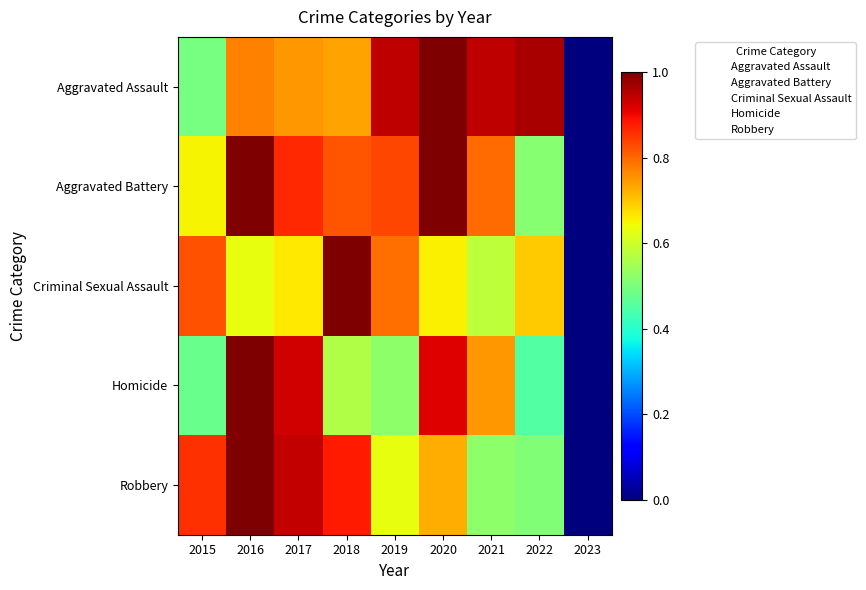

Which series has the largest total across all categories?

Aggravated Assault